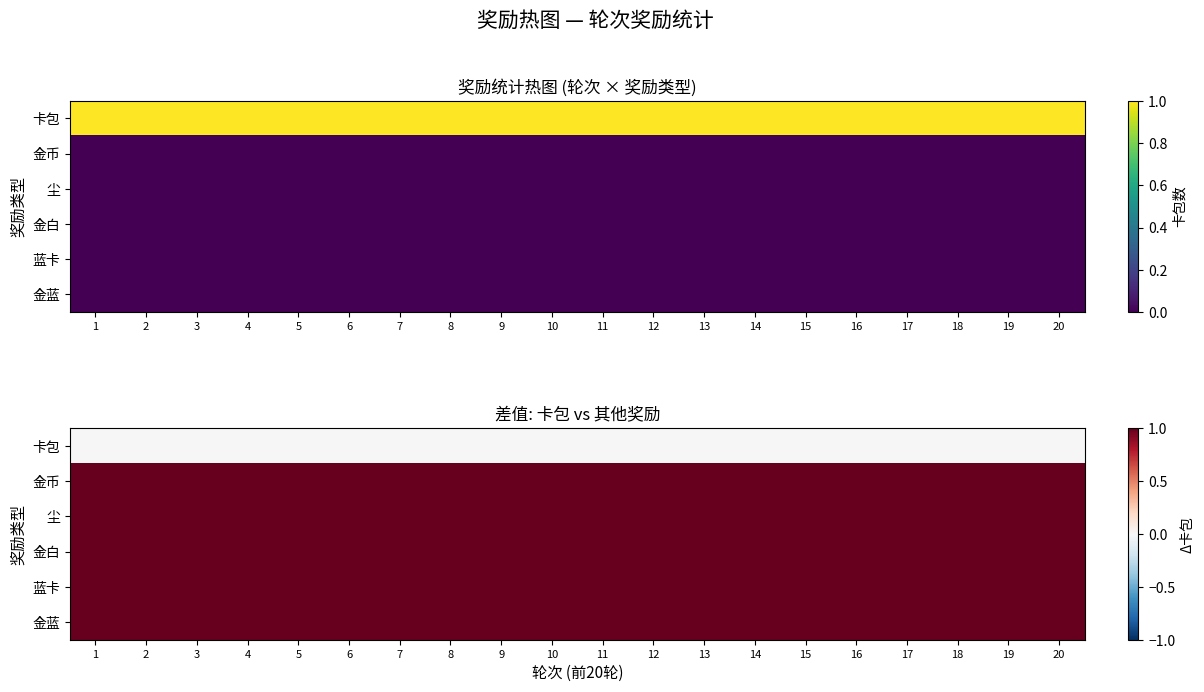

Which series has the widest spread of values?

卡包